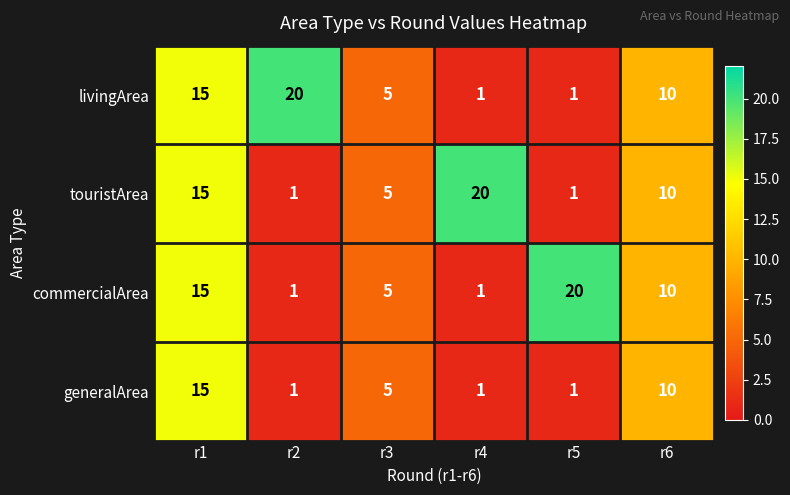

What is the minimum value shown in the chart?

1